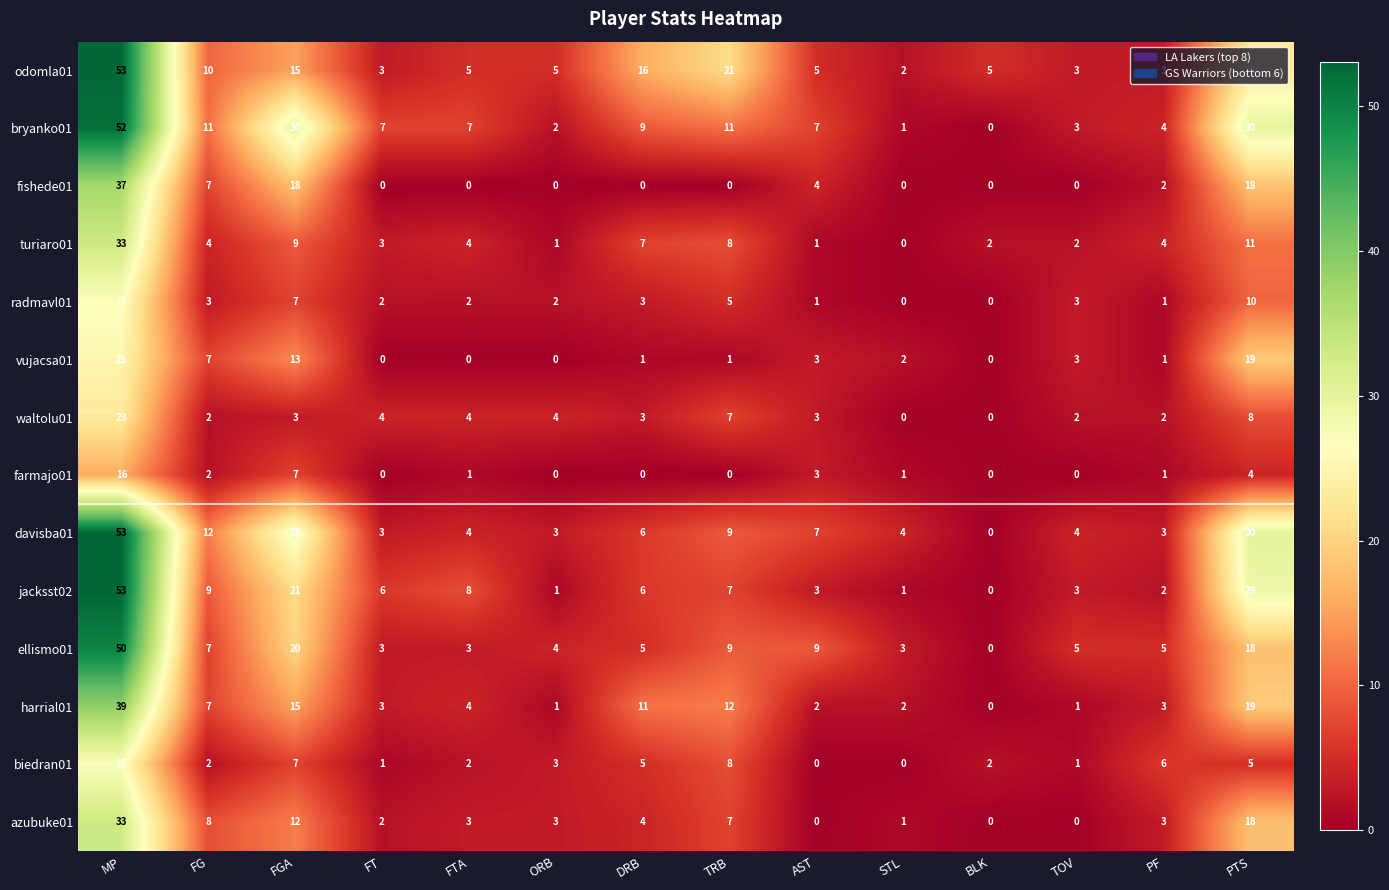

Is it true that farmajo01 equals 7 at FT?

False